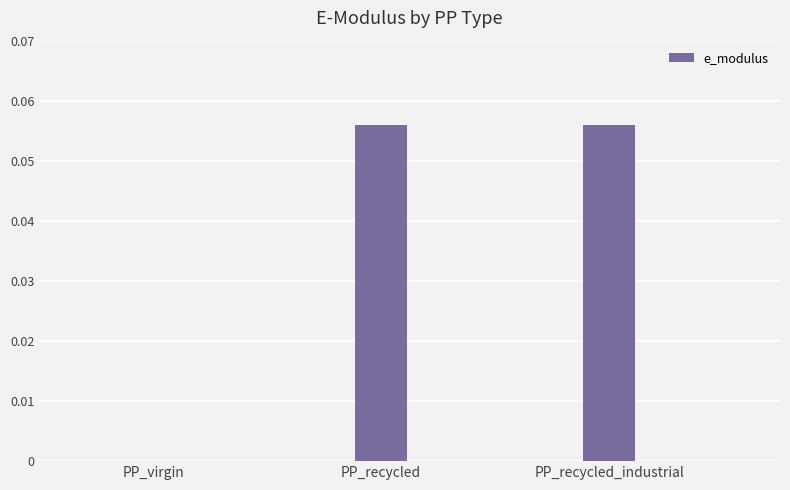

Which has a higher value, PP_virgin or PP_recycled_industrial?

PP_recycled_industrial